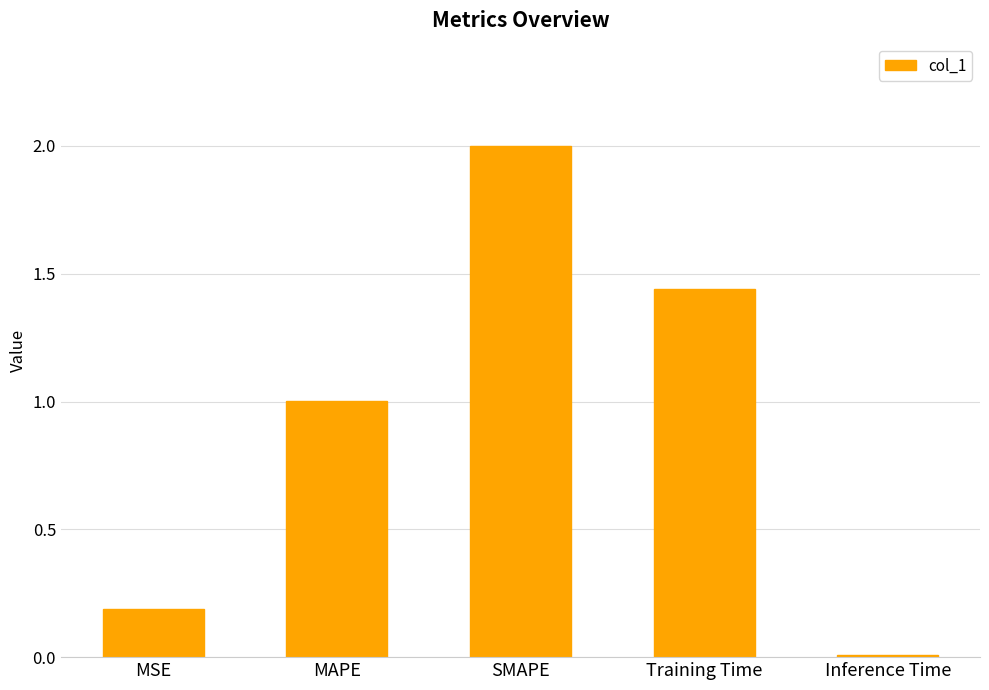

The chart shows a value of 0.0 at Inference Time. True or false?

True